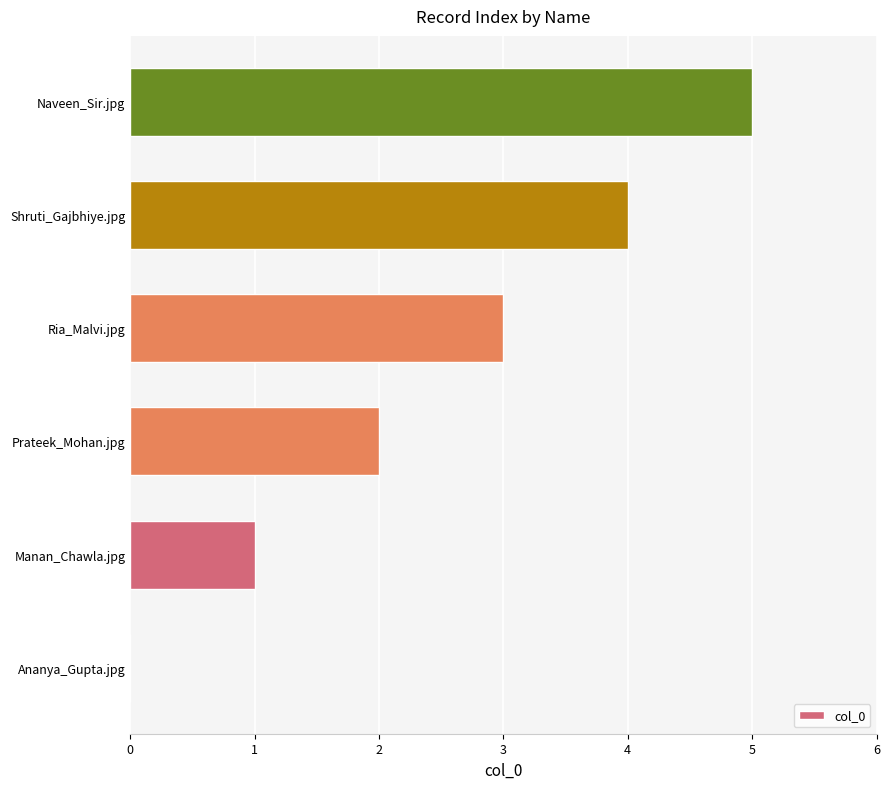

What is the change in value from Prateek_Mohan.jpg to Naveen_Sir.jpg?

+3